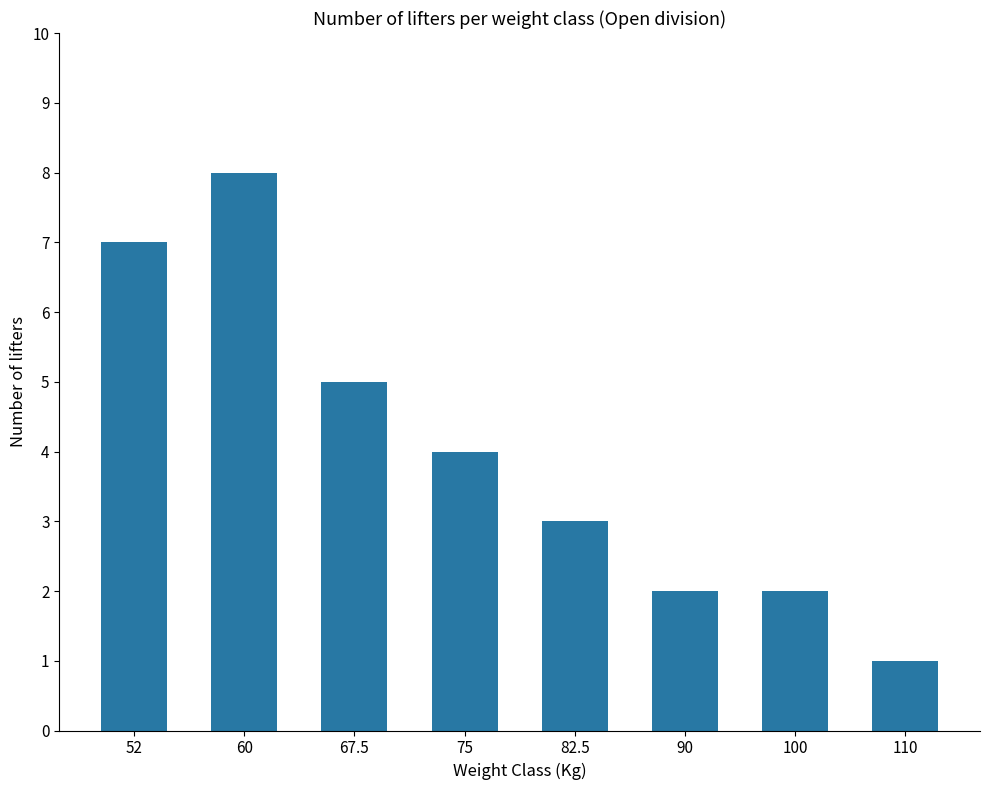

What is the value of the 6th bar from the left?

2